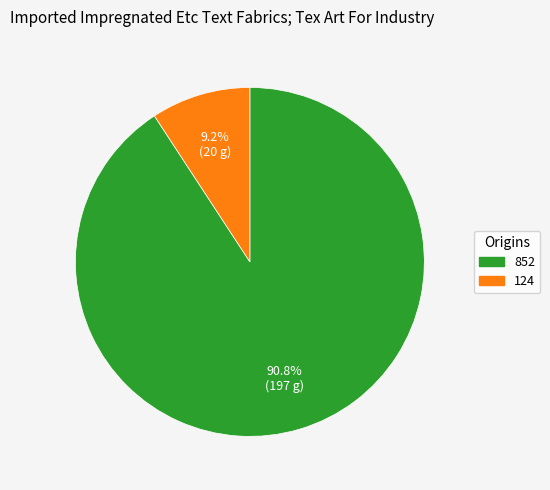

What percentage is the 124 slice, to the nearest percent?

9%